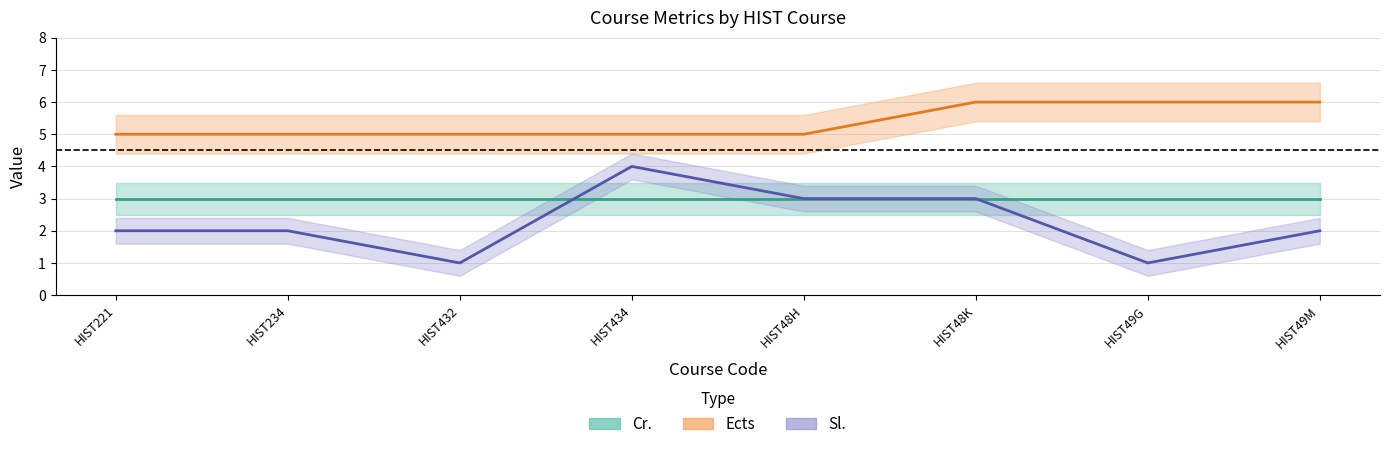

What is the minimum value for Ects?

5